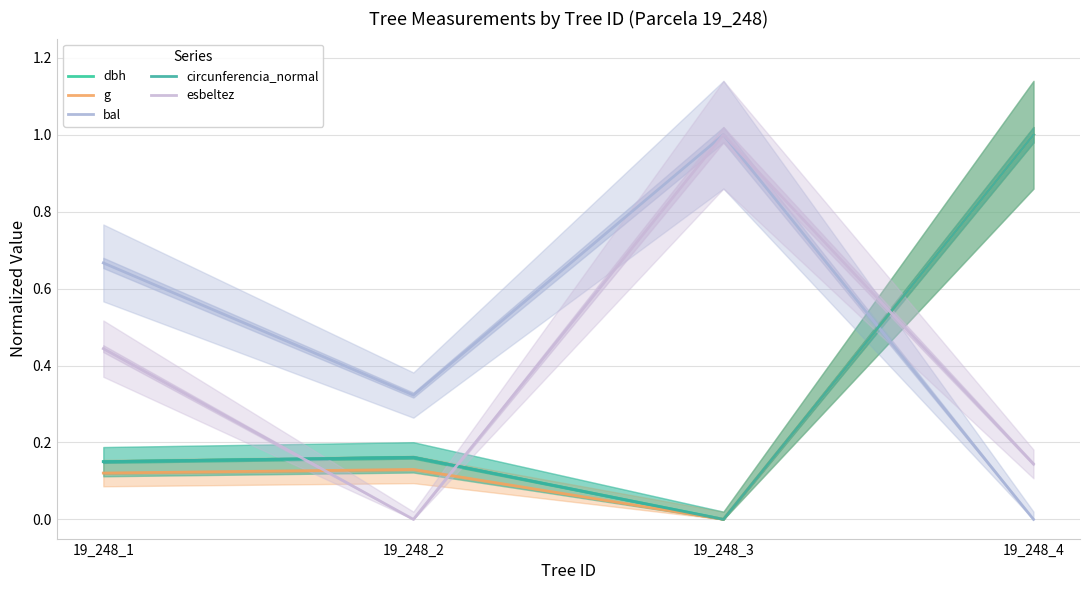

How many lines are shown in the chart?

5